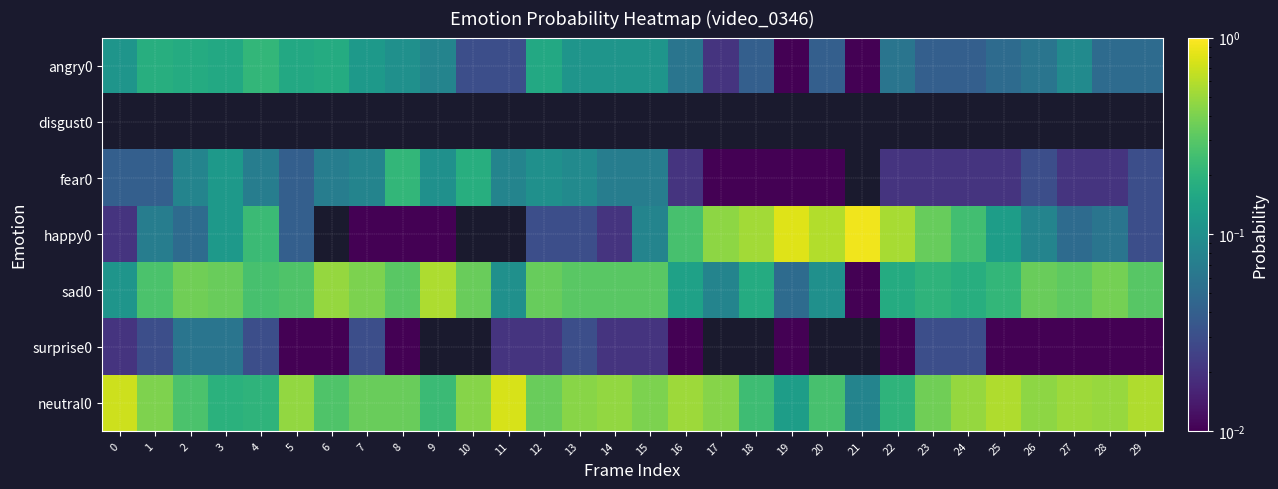

List the series in order of their peak value, highest first.

happy0, neutral0, sad0, angry0, fear0, surprise0, disgust0